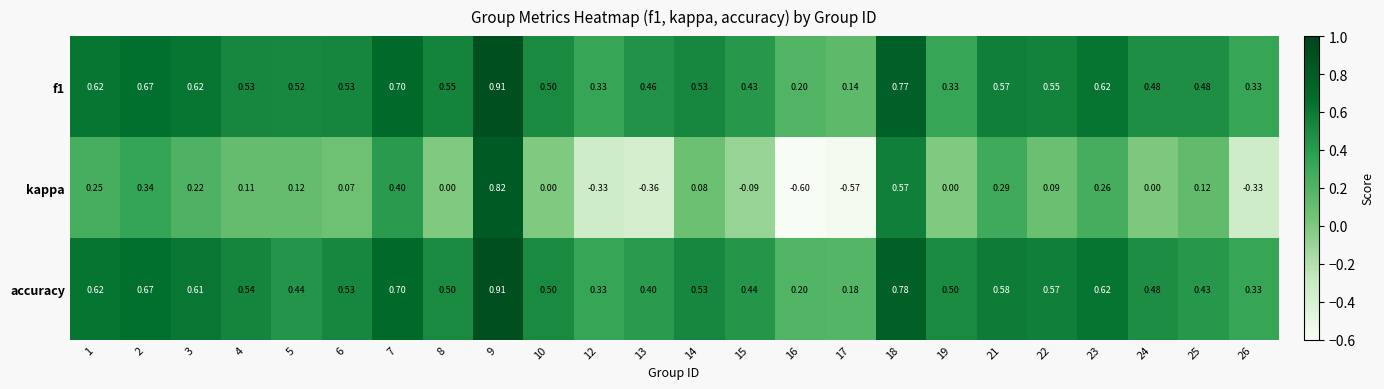

Which series has the widest spread of values?

kappa